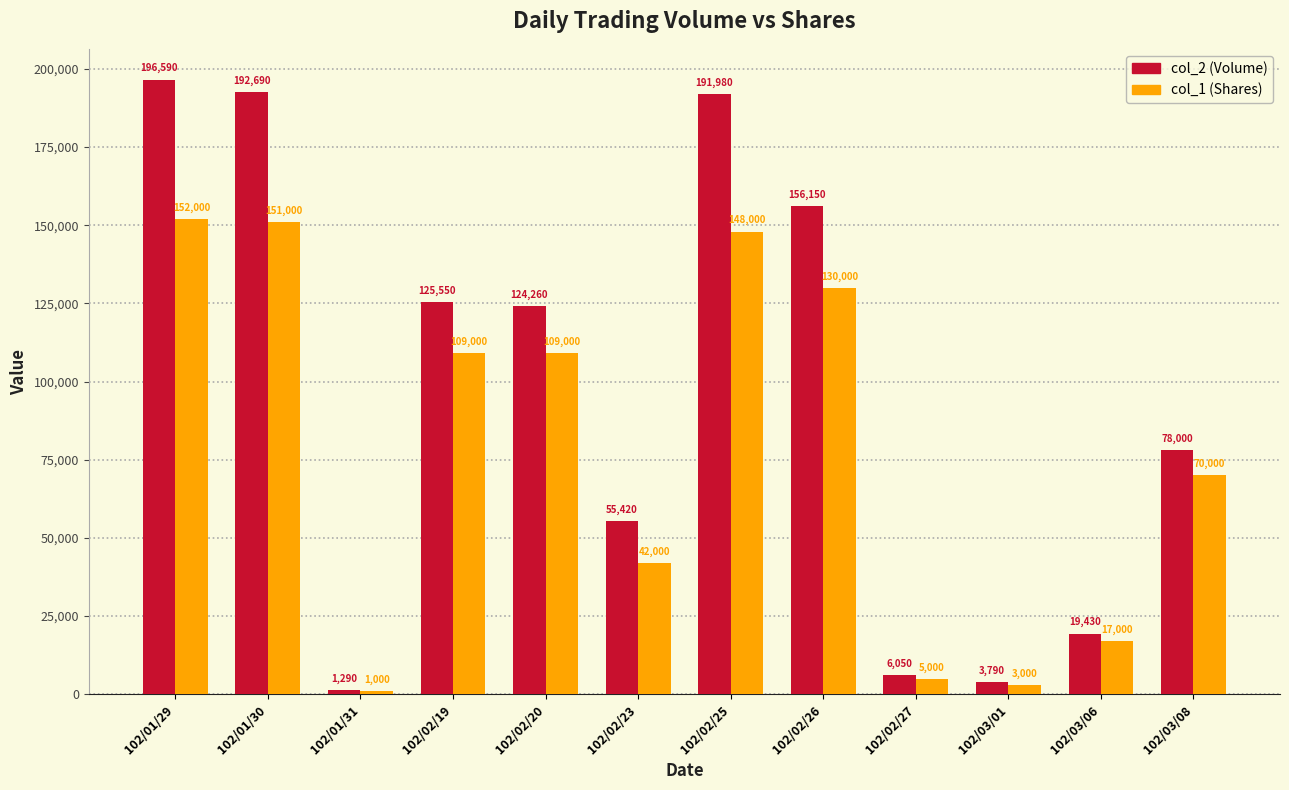

Does the chart contain stacked bars?

No